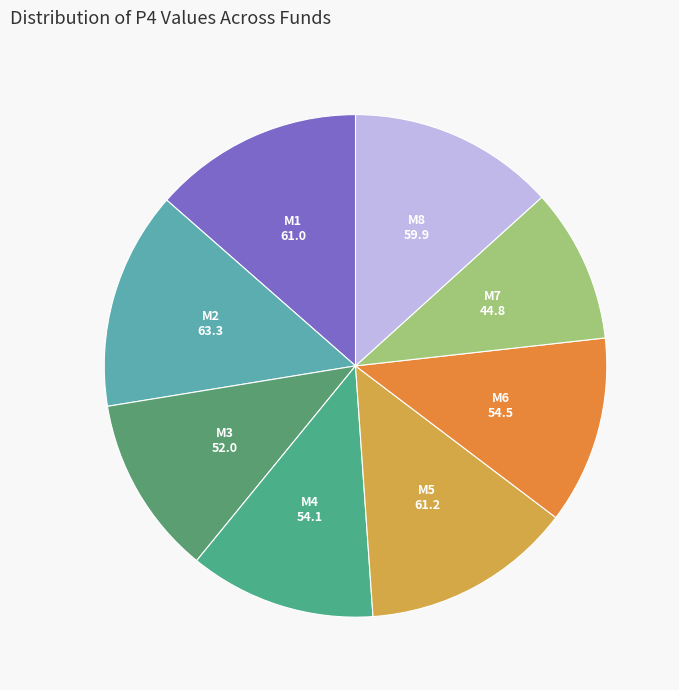

Does any single category account for the majority?

No